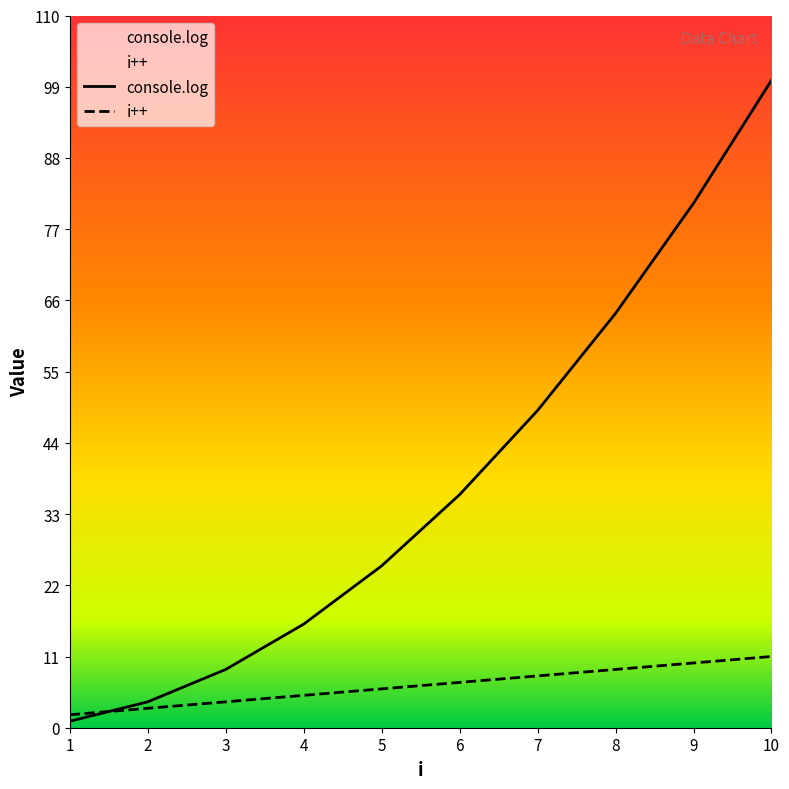

What is the difference between the highest and lowest values at 6?

29